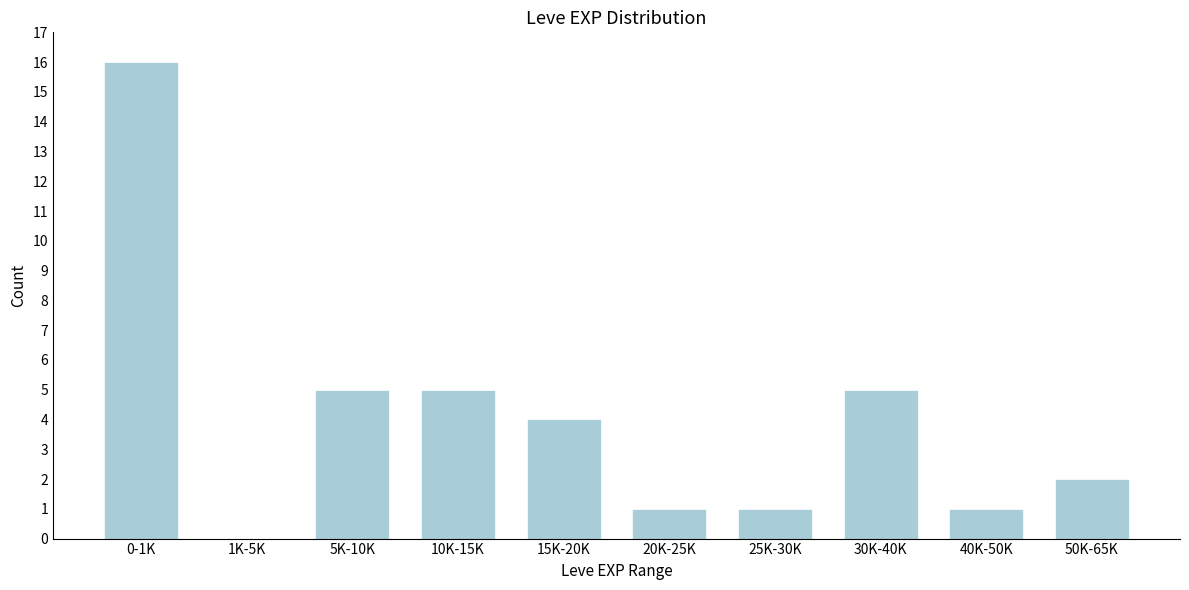

Reading right to left, transcribe all the data shown in this chart.

50K-65K=2	40K-50K=1	30K-40K=5	25K-30K=1	20K-25K=1	15K-20K=4	10K-15K=5	5K-10K=5	1K-5K=0	0-1K=16